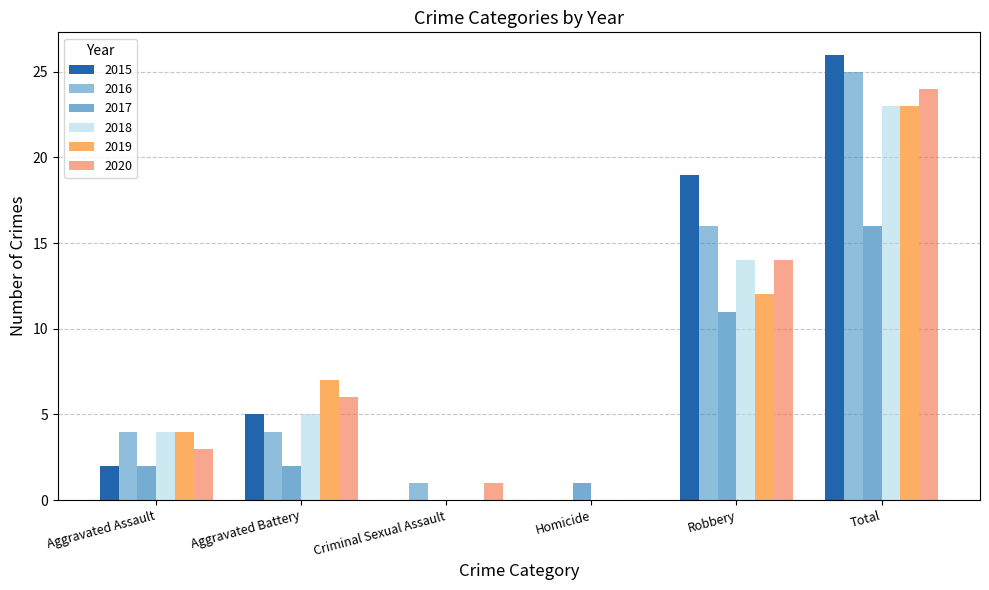

At which category is the sum across all series the highest?

Total